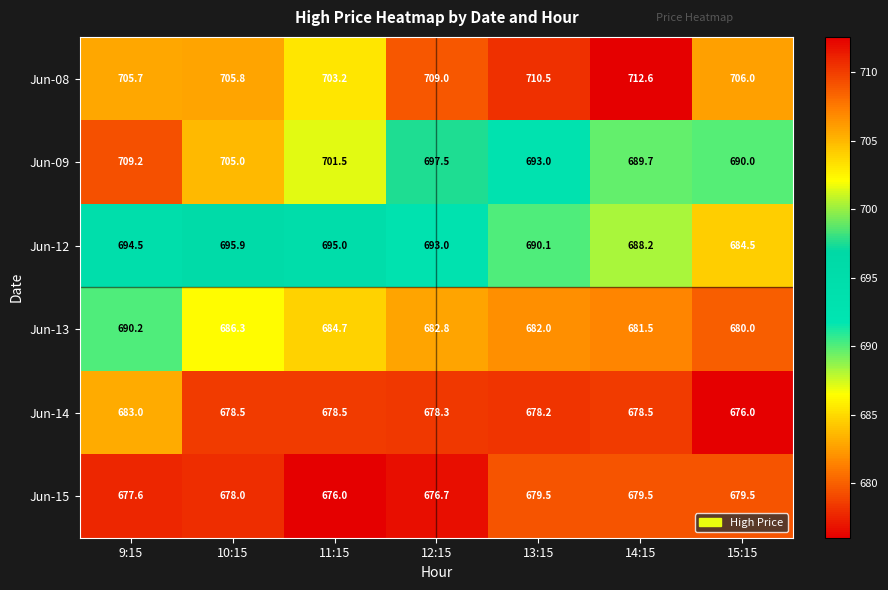

List the series in order of their peak value, highest first.

Jun-08, Jun-09, Jun-12, Jun-13, Jun-14, Jun-15